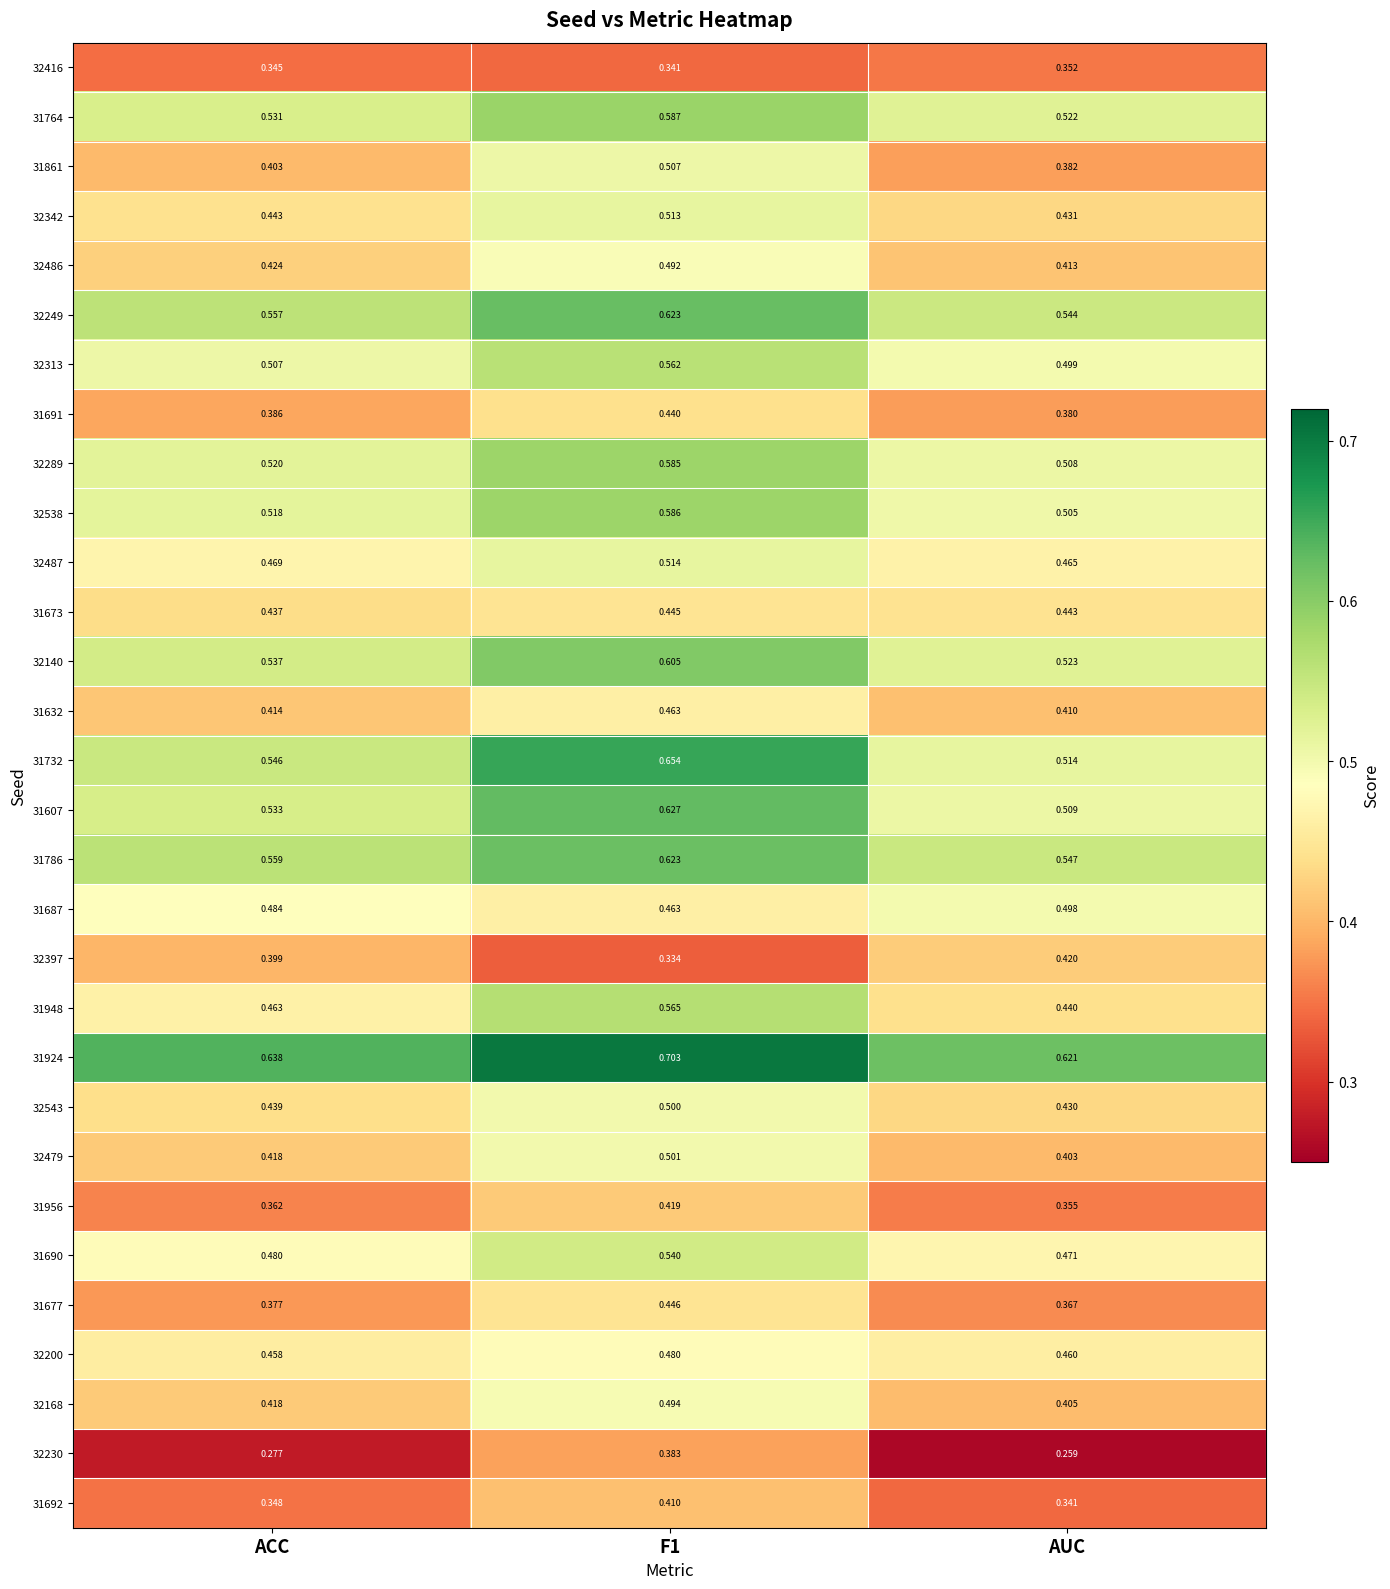

At how many categories does at least one series exceed 0?

3